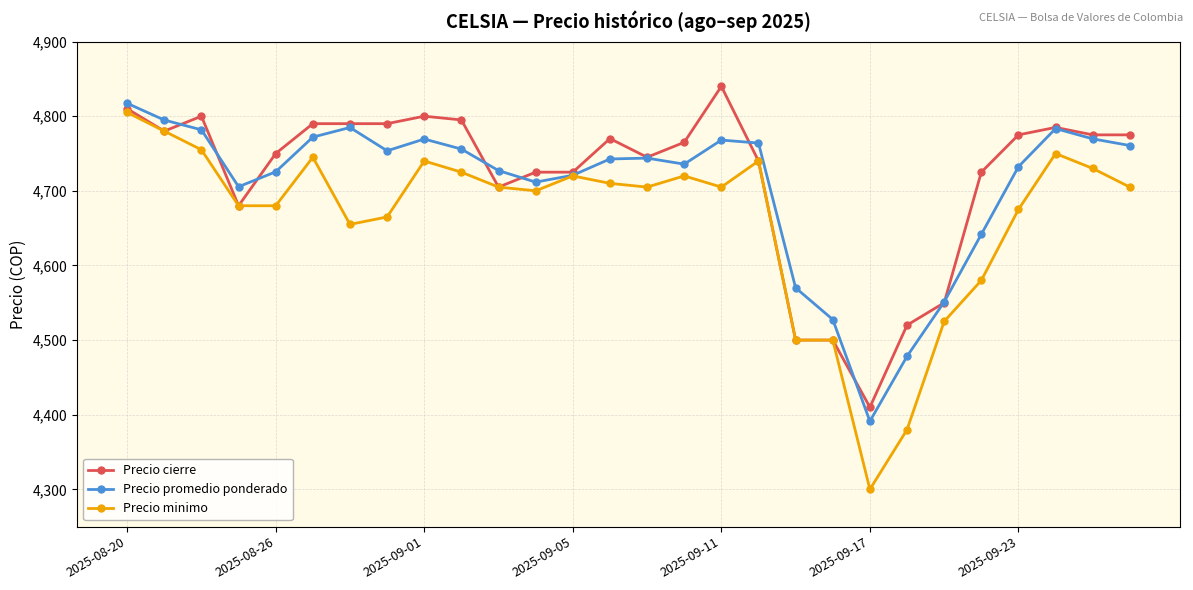

How many interior local peaks does the Precio promedio ponderado series have?

5